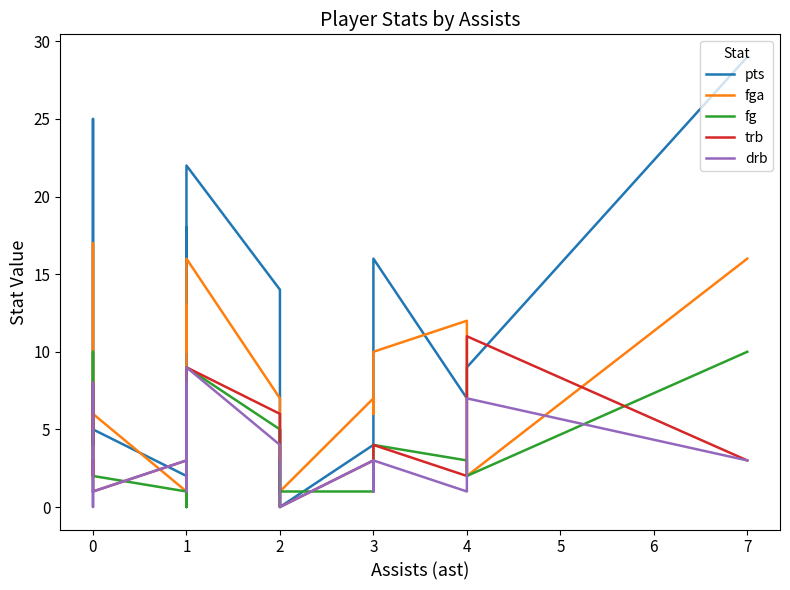

What is the difference between the second highest and minimum values in the fga series?

15